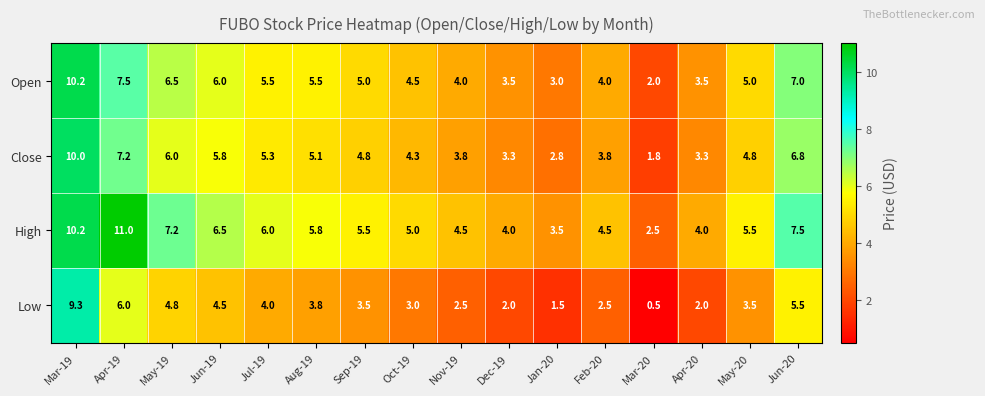

At Jun-20, list the series in order from smallest to largest.

Low, Close, Open, High